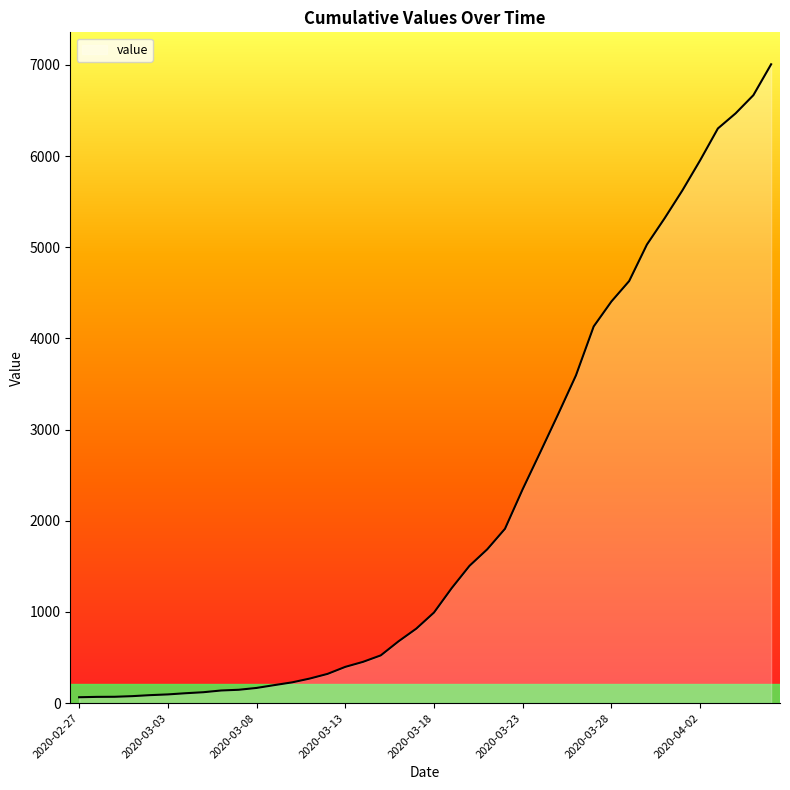

What is the difference between the maximum and minimum values?

6941